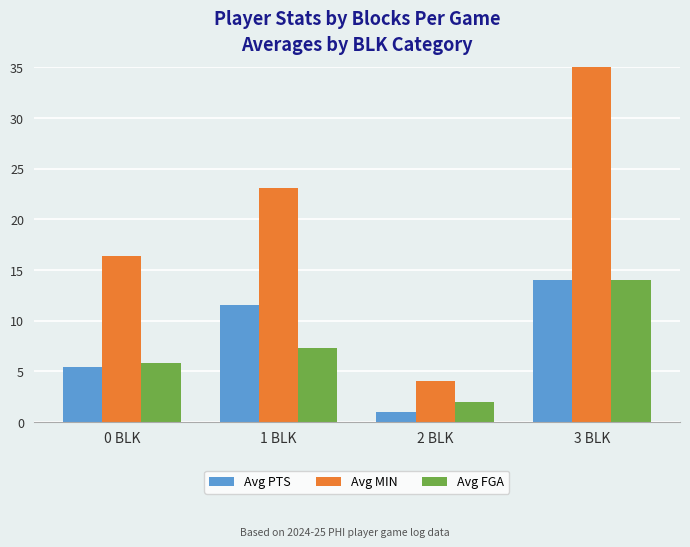

What is the difference between the Avg FGA values at 0 BLK and 1 BLK?

1.4